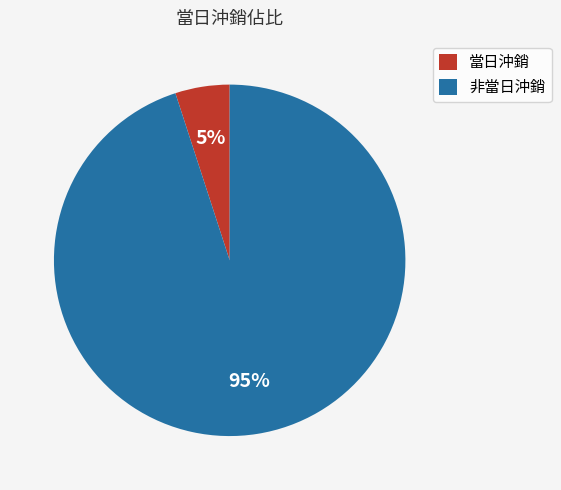

To the nearest percent, what percentage of the pie is 當日沖銷?

5%